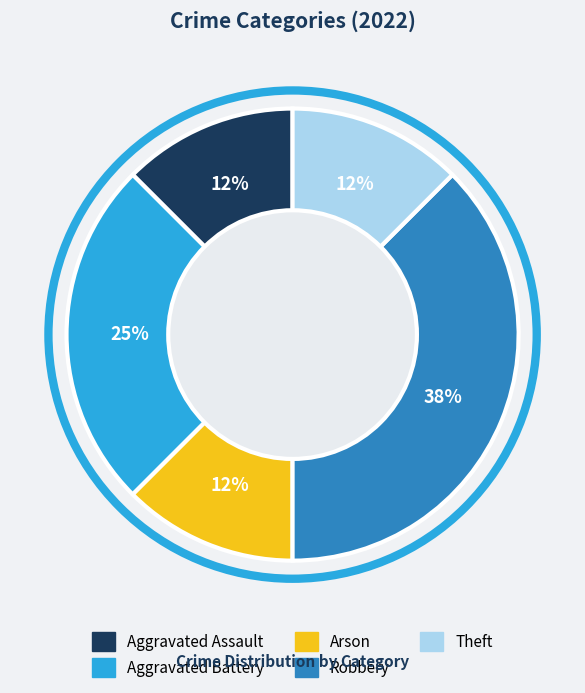

Do Arson and Aggravated Assault together represent more than half of the pie?

No